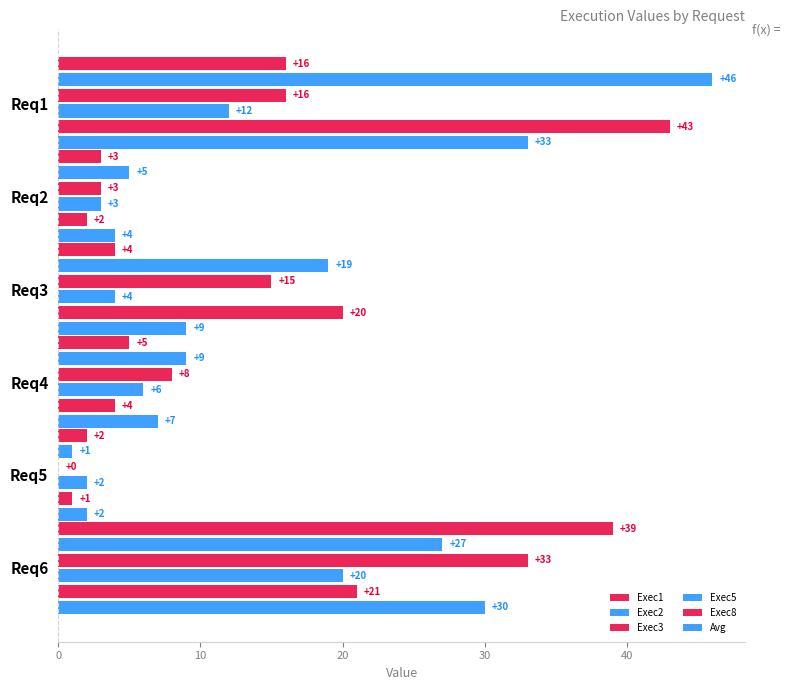

How many categories are shown in the chart?

6